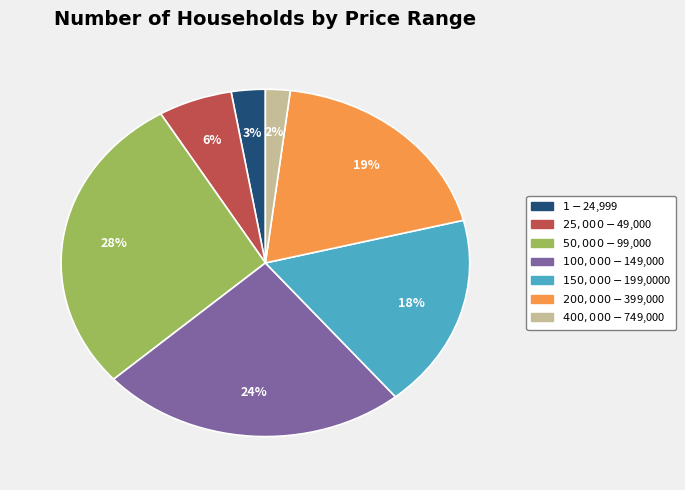

To the nearest percent, what is the average slice percentage?

14%